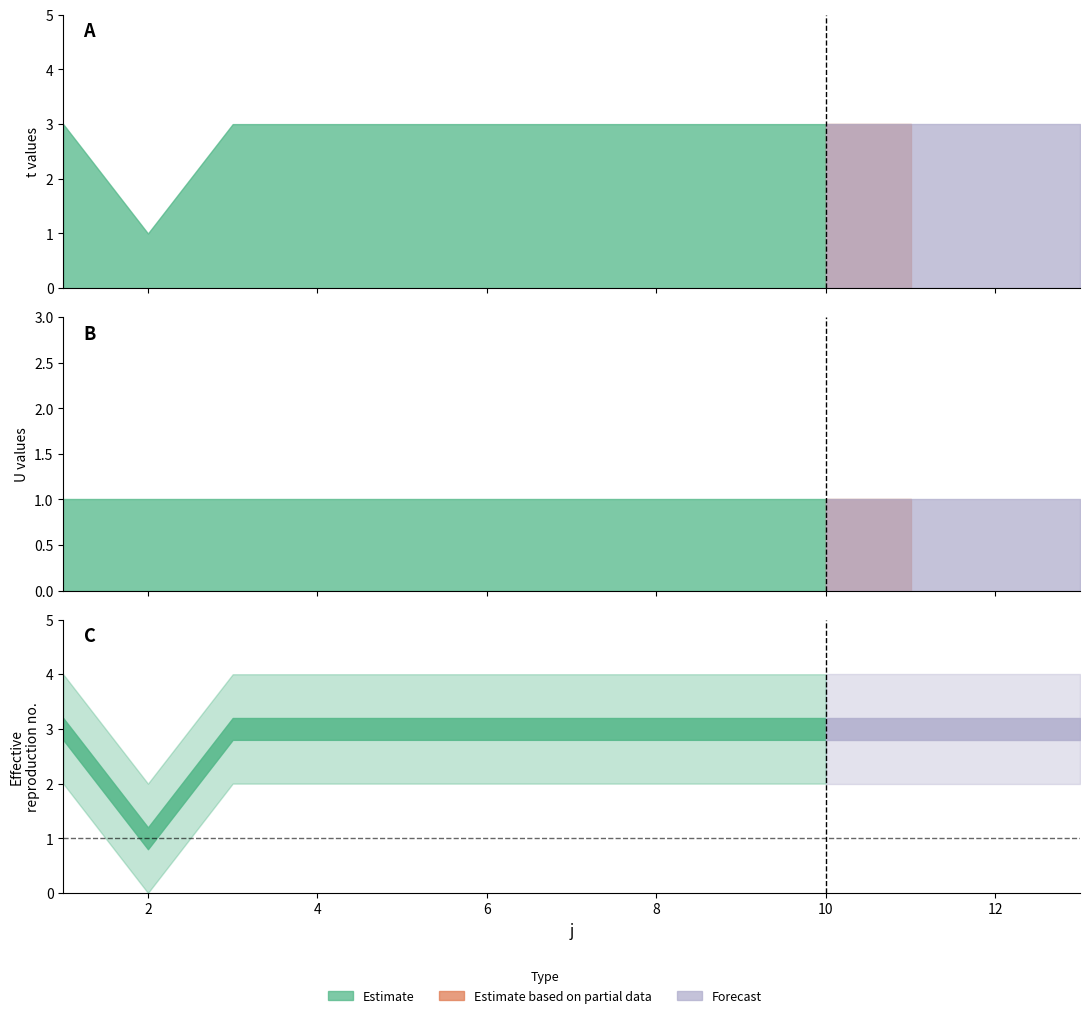

True or false: U has a value of 1 at 1.

False